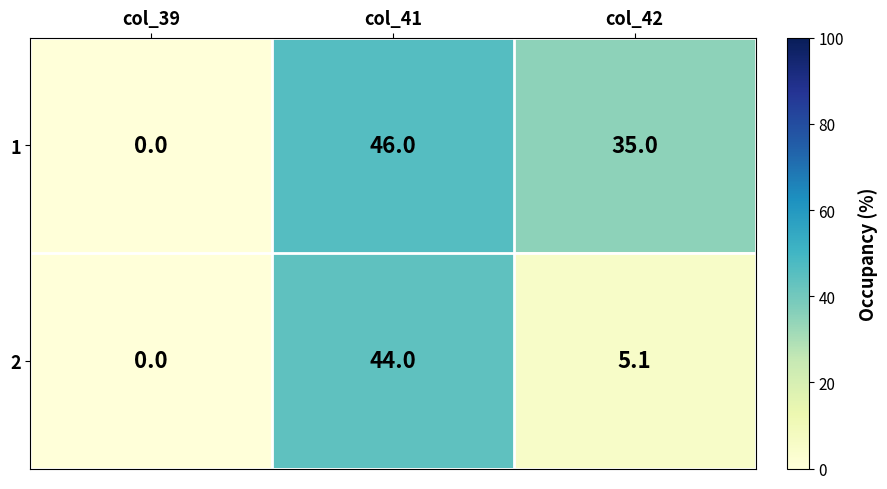

How many series are shown in this chart?

2